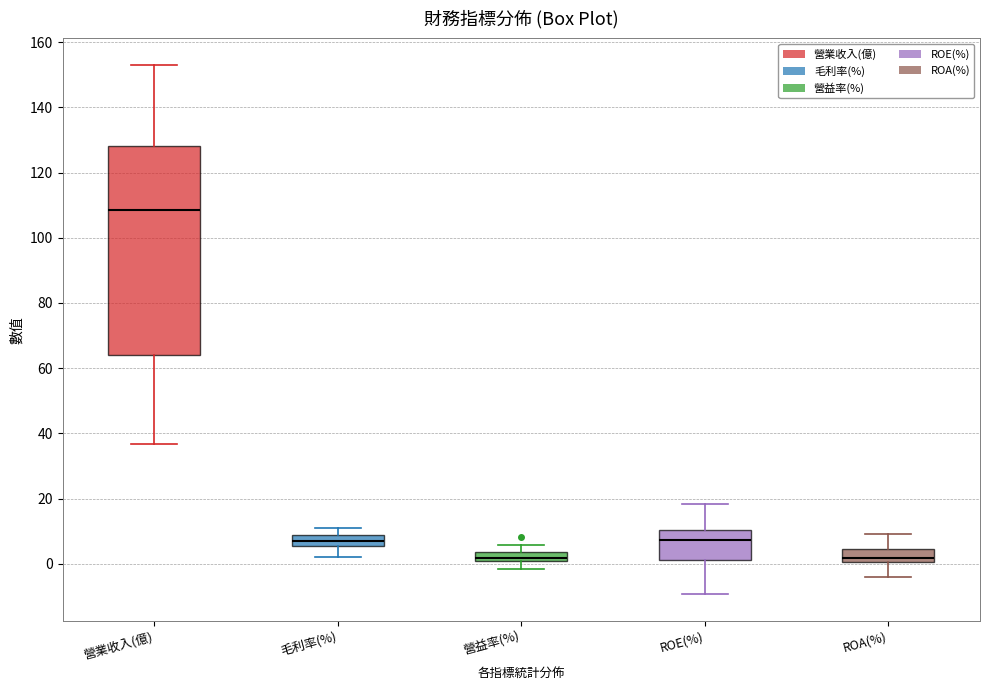

Which box is the tallest, from its lower edge to its upper edge?

營業收入(億)